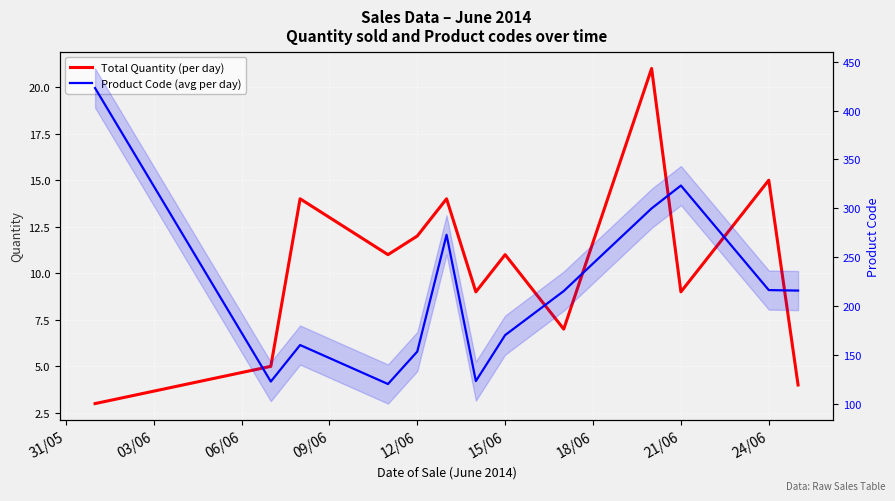

What is the average value of the Total Quantity (per day) series?

10.4